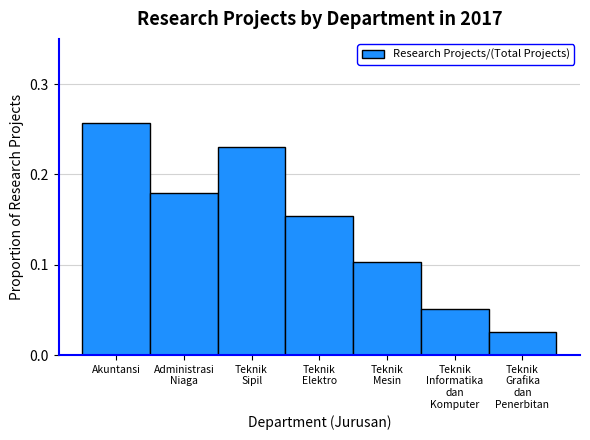

Are the bars grouped side by side (vs. stacked)?

No